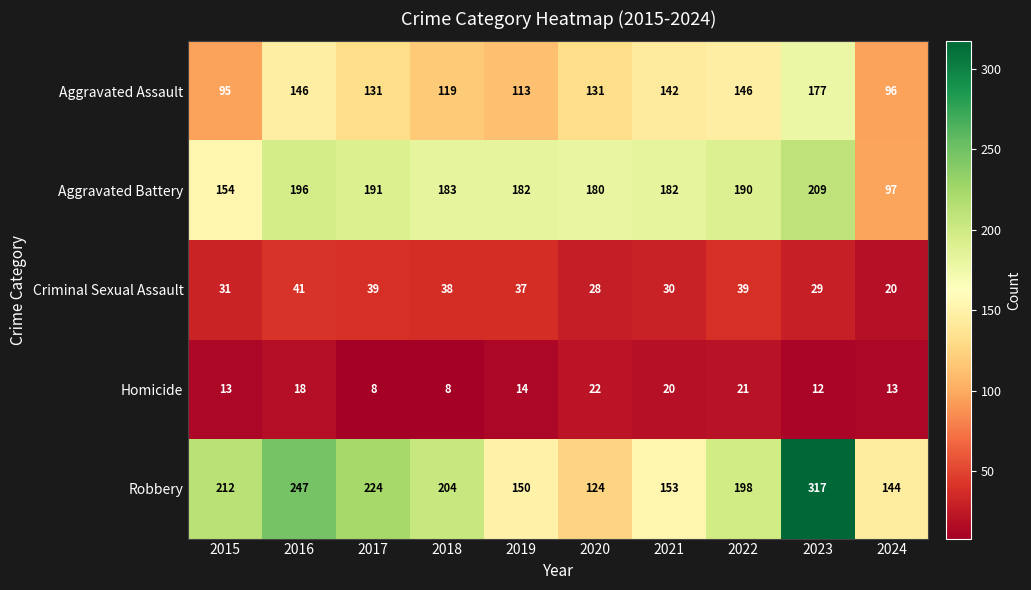

Is the value of Aggravated Assault at 2018 greater than the value of Criminal Sexual Assault at 2017?

Yes